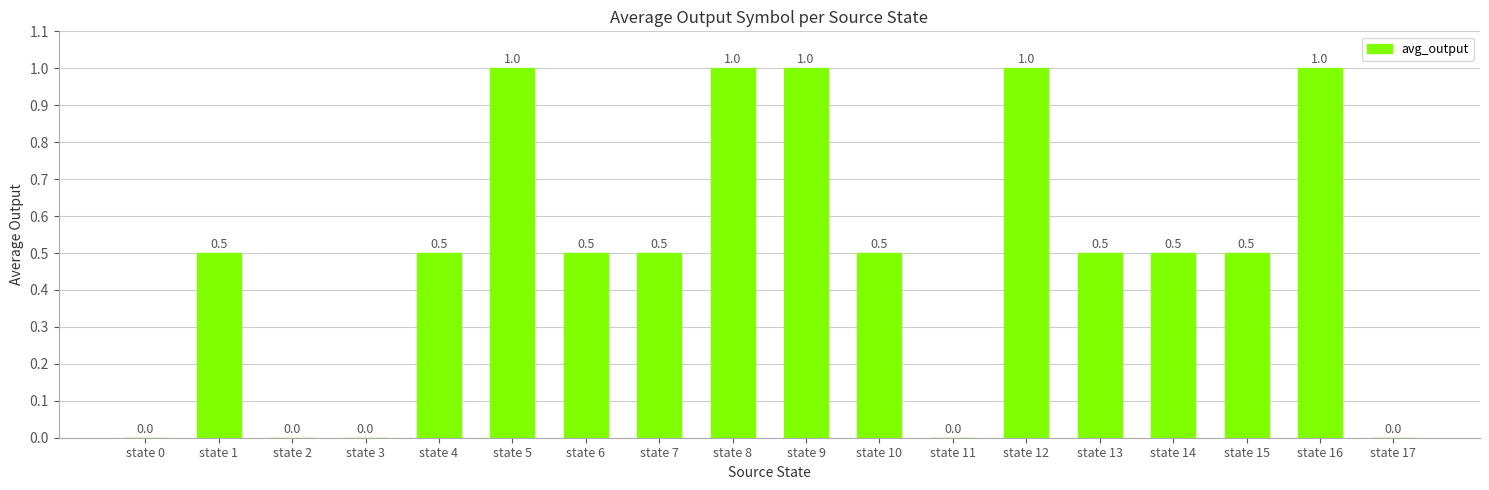

Reading left to right, list all the values displayed in this chart.

state 0=0.0	state 1=0.5	state 2=0.0	state 3=0.0	state 4=0.5	state 5=1.0	state 6=0.5	state 7=0.5	state 8=1.0	state 9=1.0	state 10=0.5	state 11=0.0	state 12=1.0	state 13=0.5	state 14=0.5	state 15=0.5	state 16=1.0	state 17=0.0